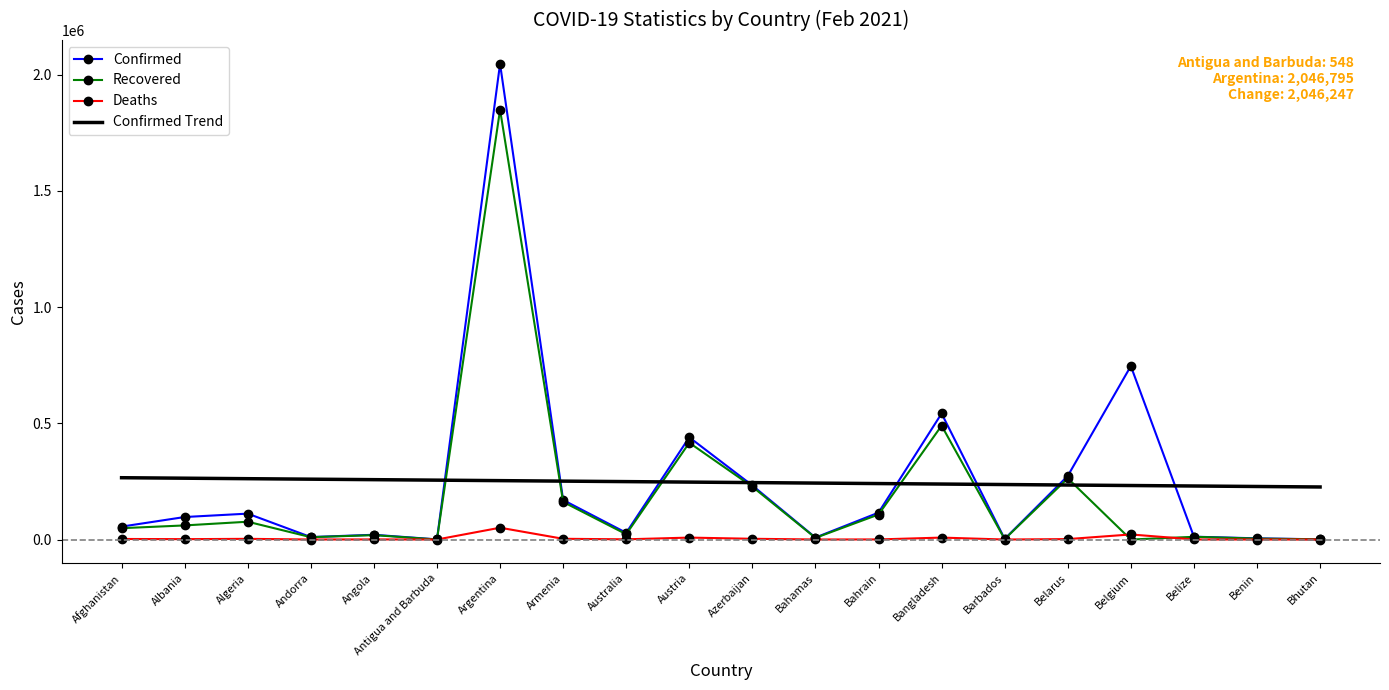

Which series changed the most between Algeria and Argentina?

Confirmed